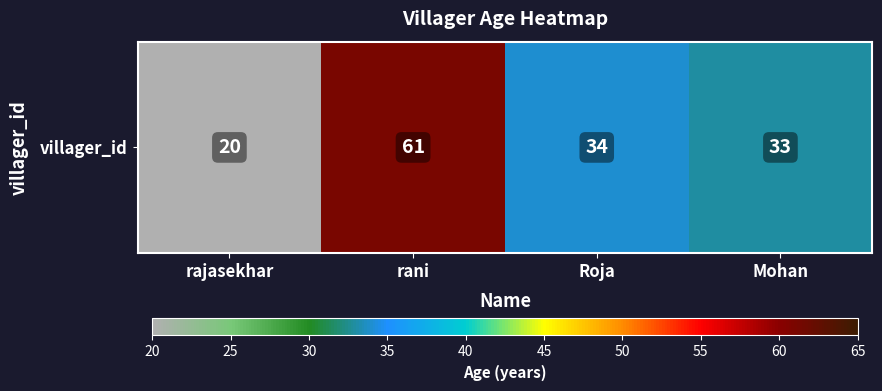

Reading left to right, extract all data points from this chart.

rajasekhar=20	rani=61	Roja=34	Mohan=33